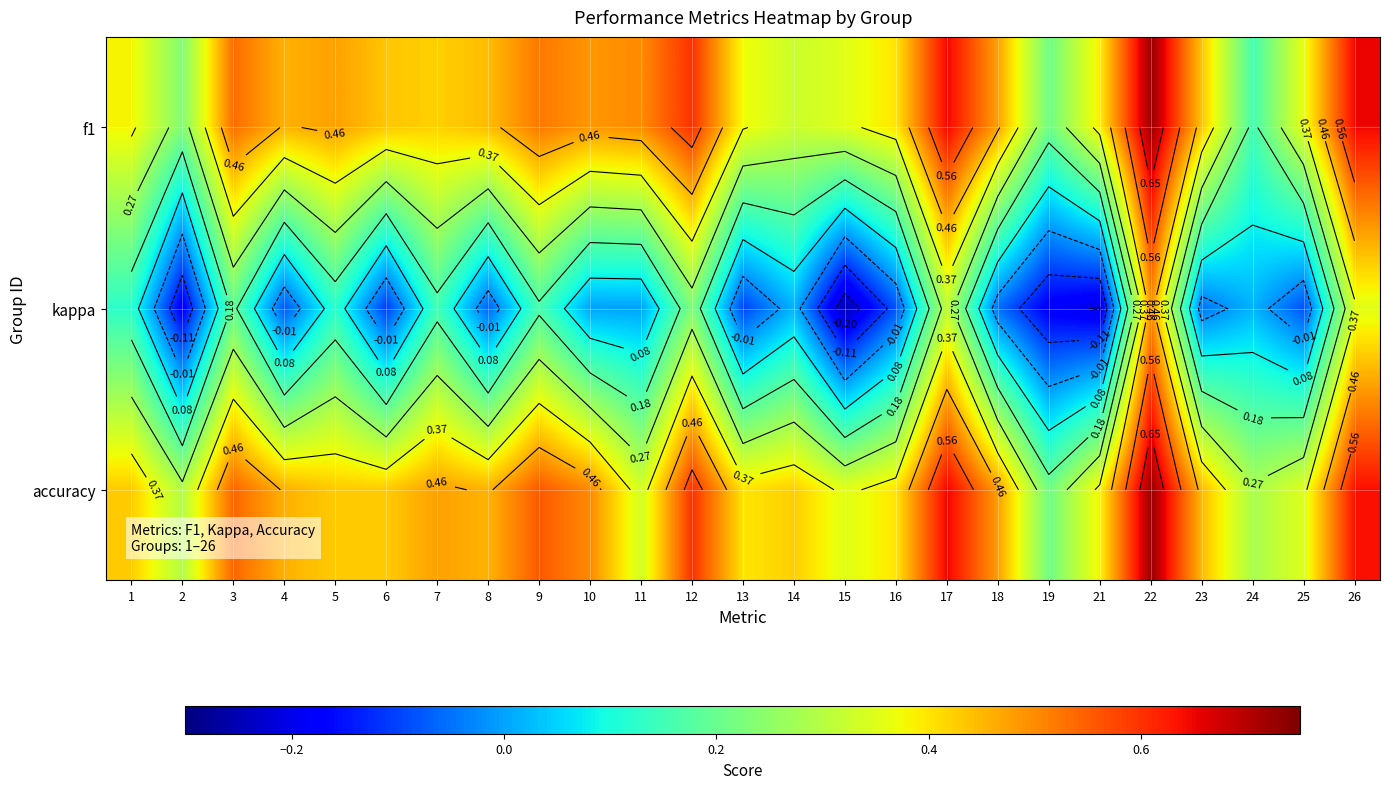

The value of f1 at 2 is 0.3. True or false?

False